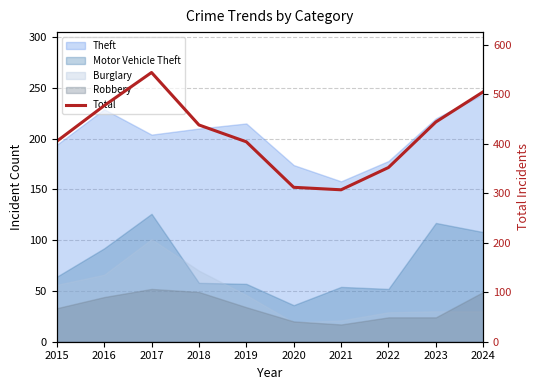

Is it true that the value at 2023 is 180?

False